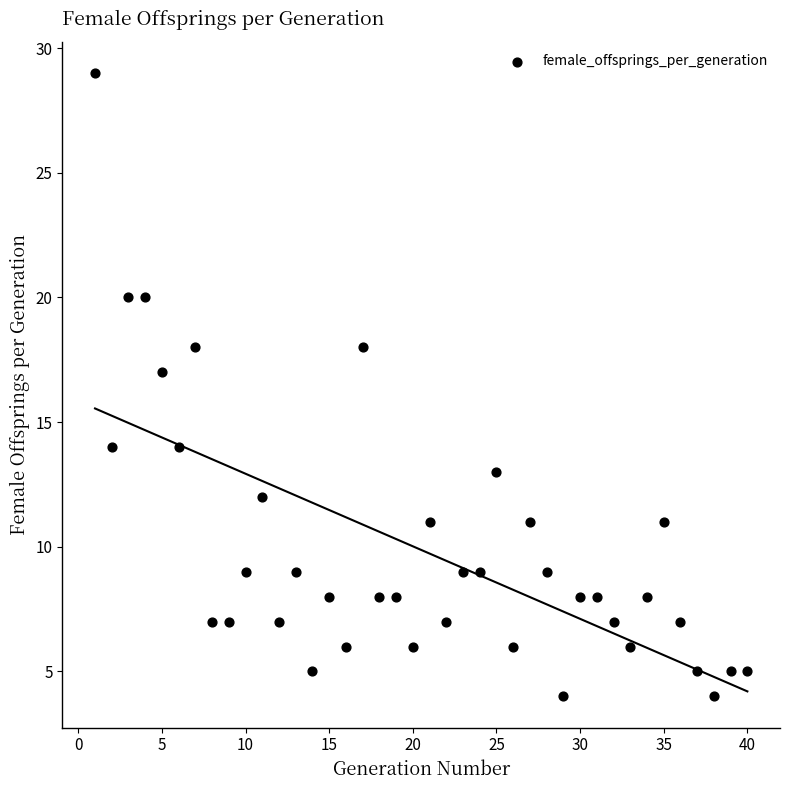

What Y value in the scatter plot is closest to 16?

17